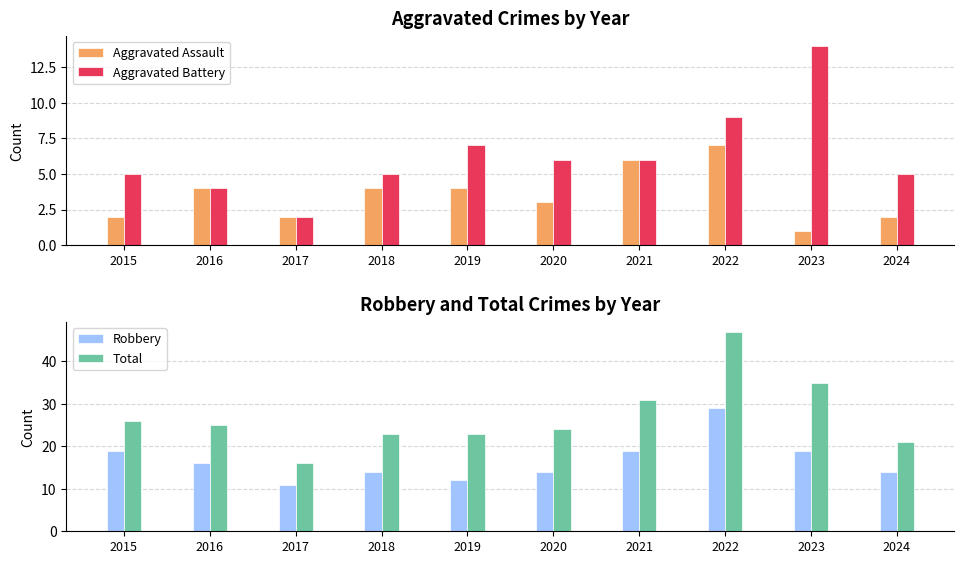

How many data points does each series have?

10